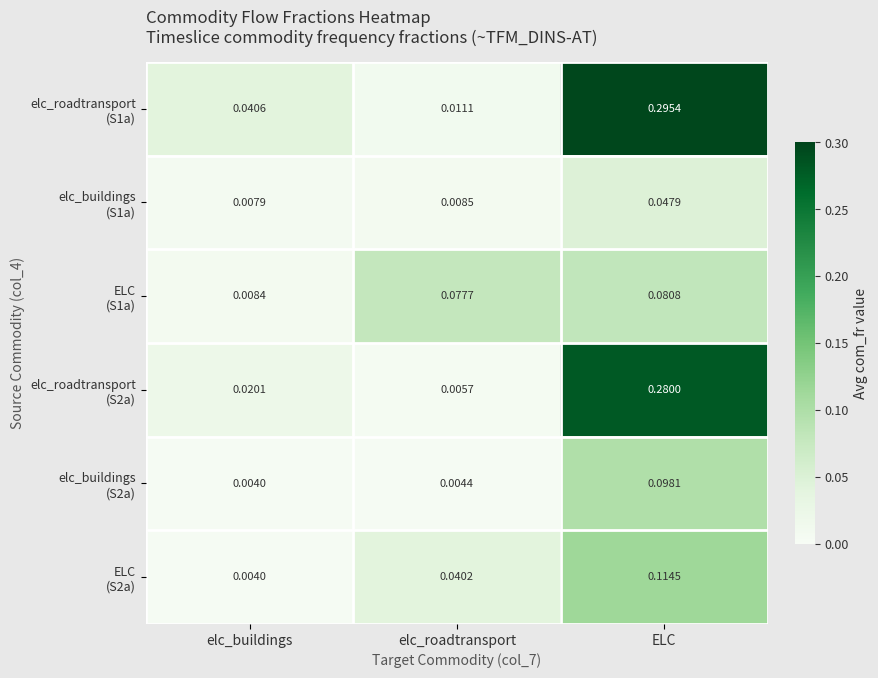

At which category is the sum across all series the highest?

ELC